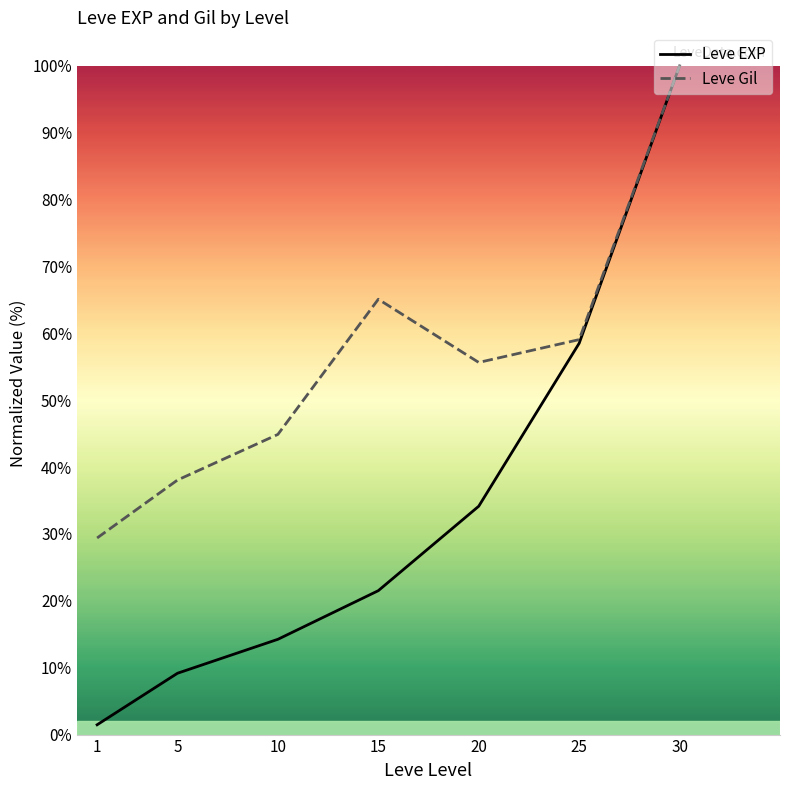

How many values in the Leve Gil series exceed 55?

4